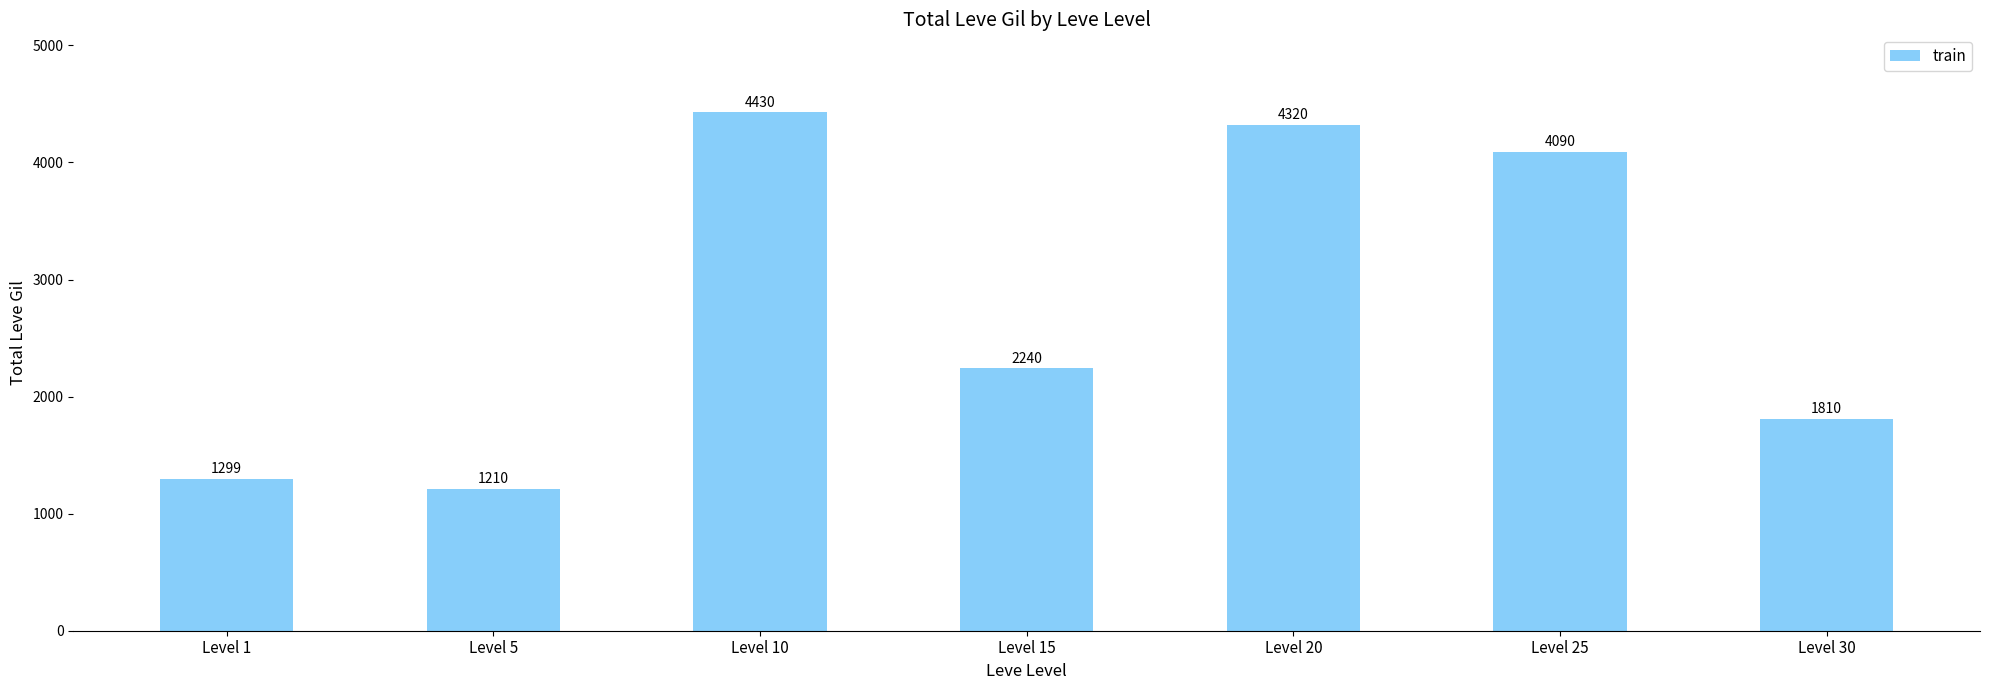

What is the sum of all values?

19399